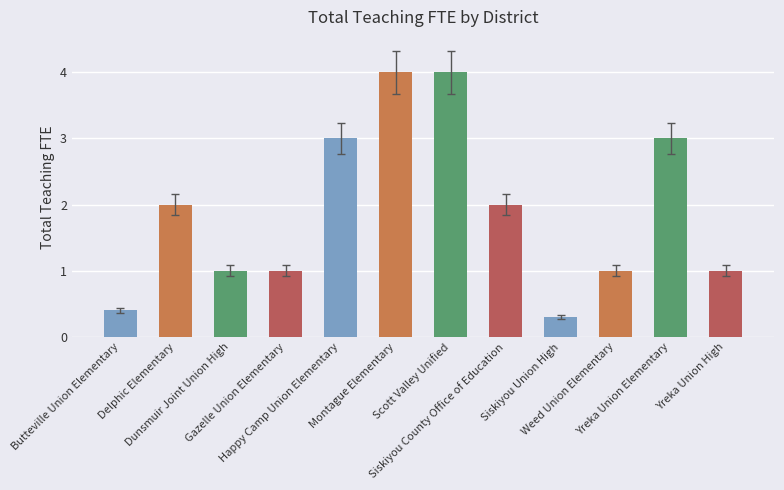

Reading right to left, extract all data points from this chart.

Yreka Union High=1.0	Yreka Union Elementary=3.0	Weed Union Elementary=1.0	Siskiyou Union High=0.3	Siskiyou County Office of Education=2.0	Scott Valley Unified=4.0	Montague Elementary=4.0	Happy Camp Union Elementary=3.0	Gazelle Union Elementary=1.0	Dunsmuir Joint Union High=1.0	Delphic Elementary=2.0	Butteville Union Elementary=0.4